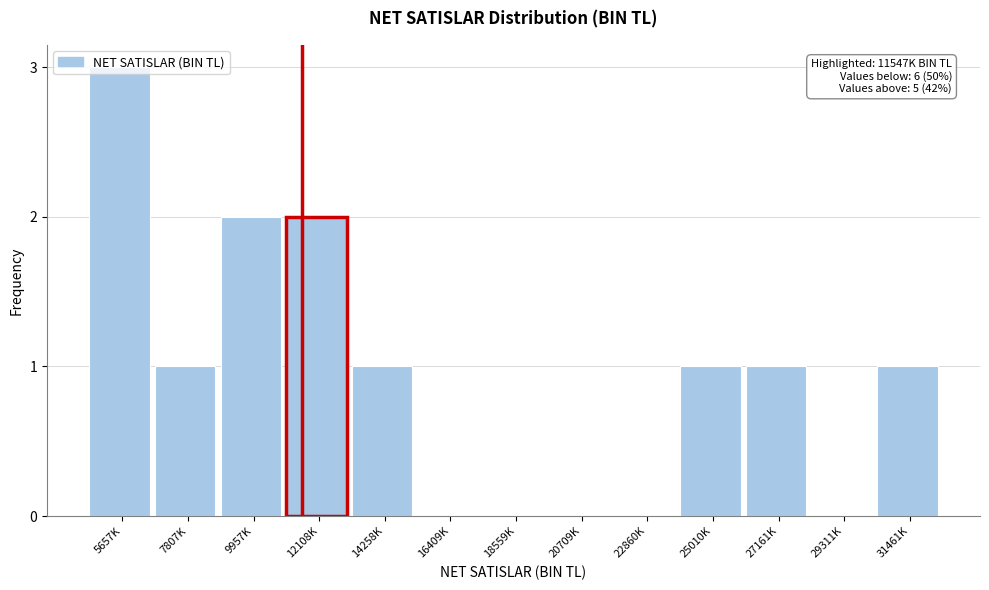

The chart shows a value of 1 at 25010K. True or false?

True